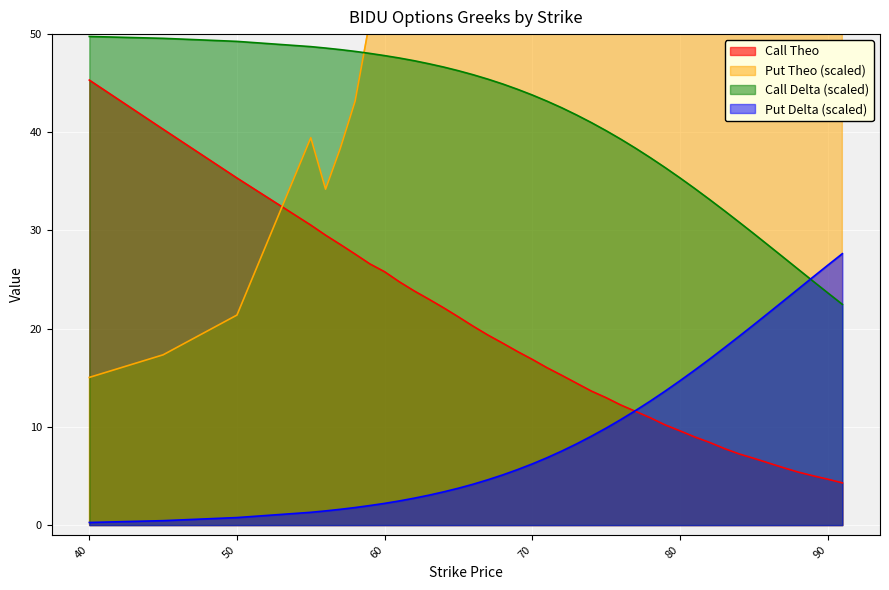

What is the maximum value shown in the chart?

1000.0